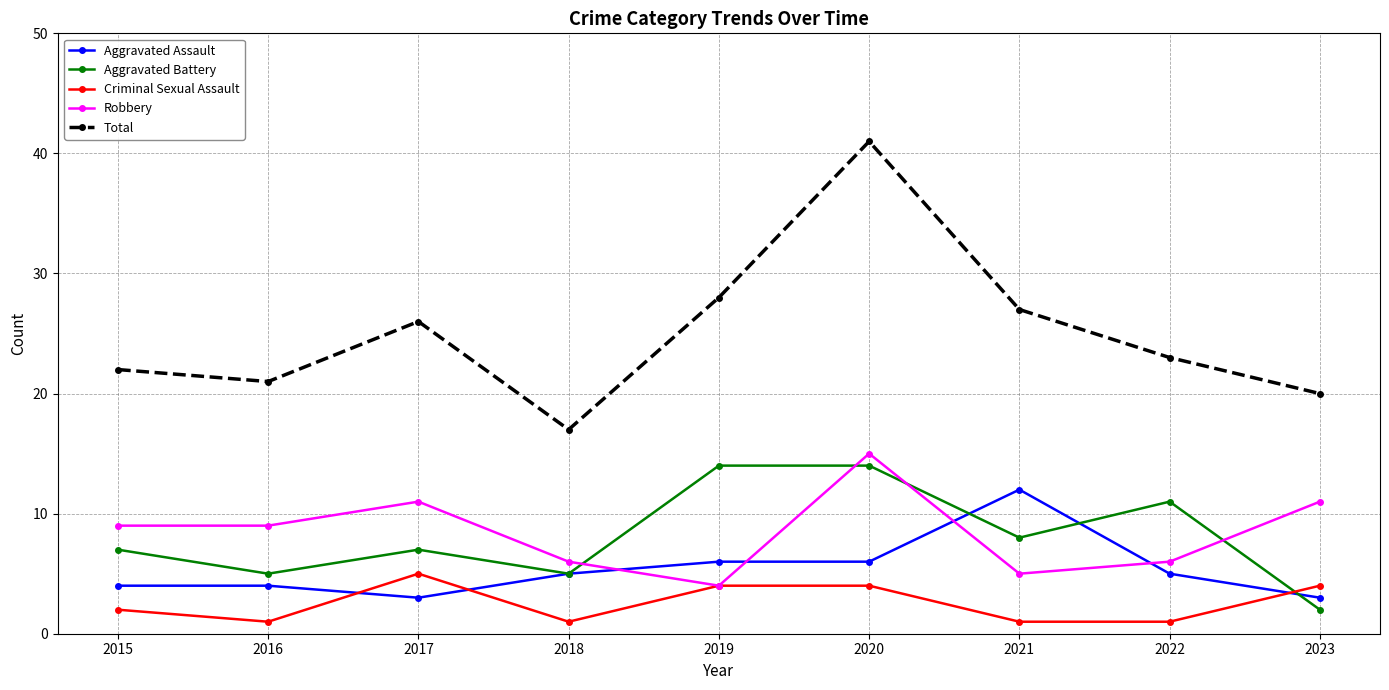

Reading left to right, transcribe all the data shown in this chart.

Aggravated Assault: 4	4	3	5	6	6	12	5	3
Aggravated Battery: 7	5	7	5	14	14	8	11	2
Criminal Sexual Assault: 2	1	5	1	4	4	1	1	4
Robbery: 9	9	11	6	4	15	5	6	11
Total: 22	21	26	17	28	41	27	23	20